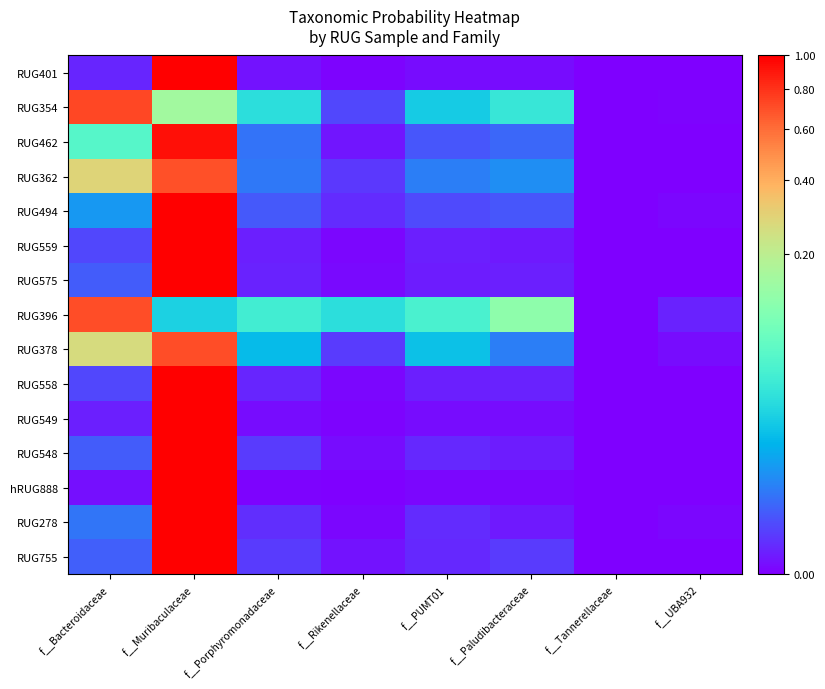

What is the greatest value displayed?

1.0